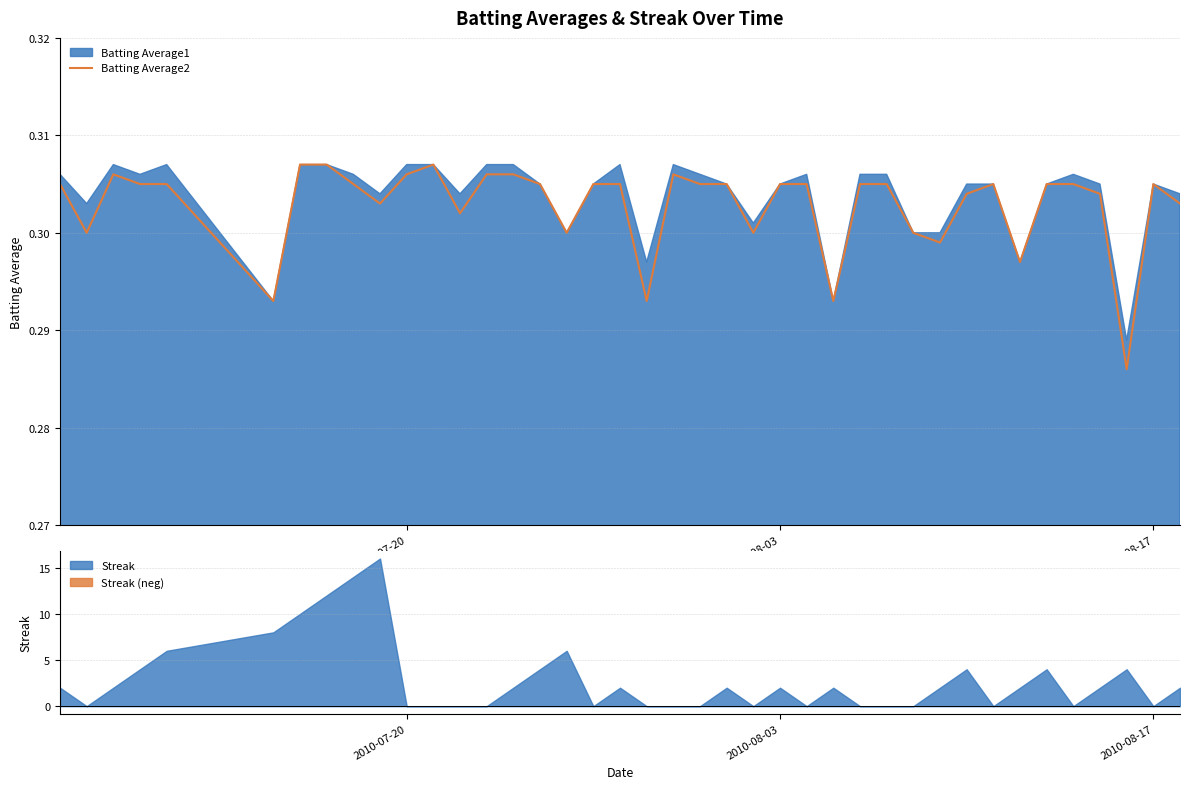

Reading left to right, list all the values displayed in this chart.

0.3	0.3	0.3	0.3	0.3	0.3	0.3	0.3	0.3	0.3	0.3	0.3	0.3	0.3	0.3	0.3	0.3	0.3	0.3	0.3	0.3	0.3	0.3	0.3	0.3	0.3	0.3	0.3	0.3	0.3	0.3	0.3	0.3	0.3	0.3	0.3	0.3	0.3	0.3	0.3